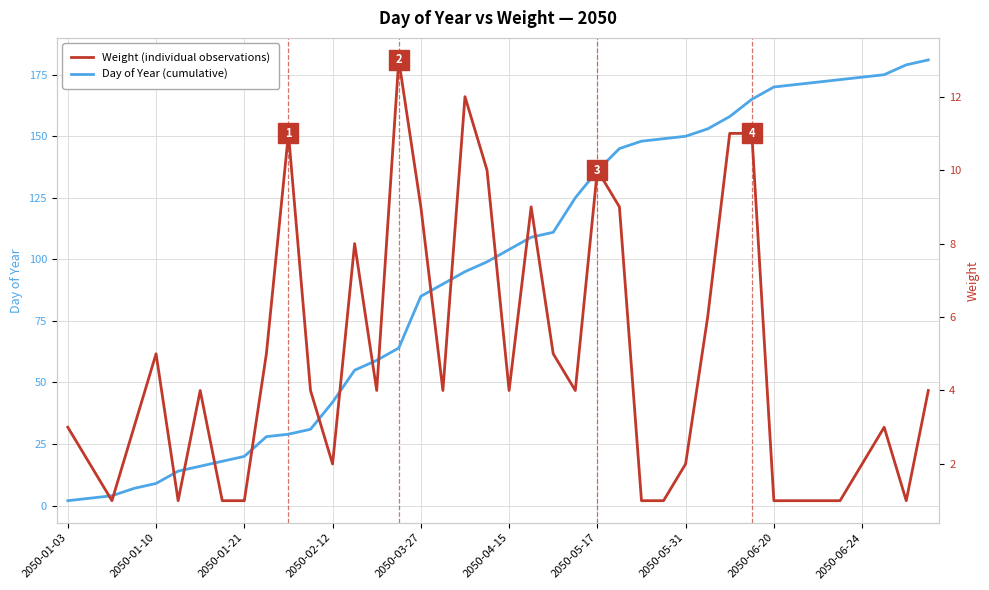

Rank the series by their average value, from highest to lowest.

Day of Year, Weight